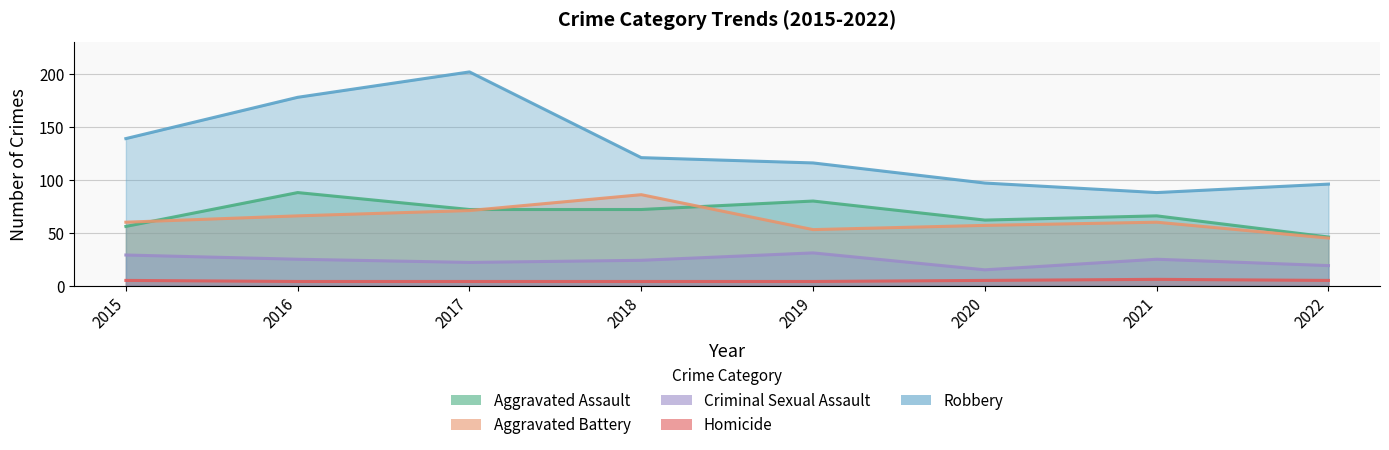

What is the value of the Homicide point at the 3rd from the left?

4